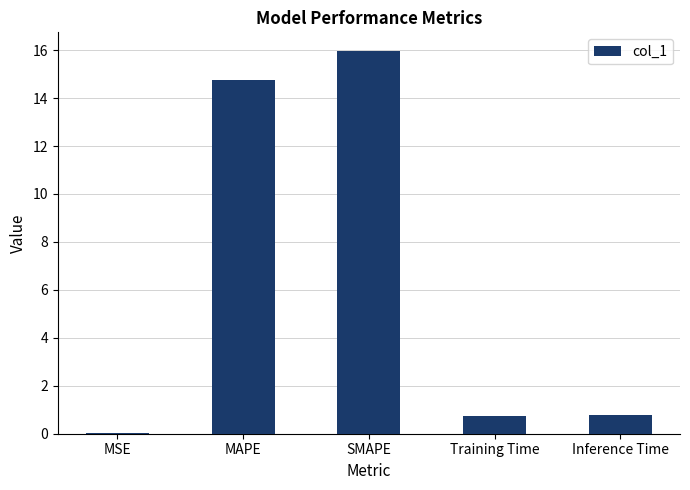

Which label corresponds to the largest value in the chart?

SMAPE